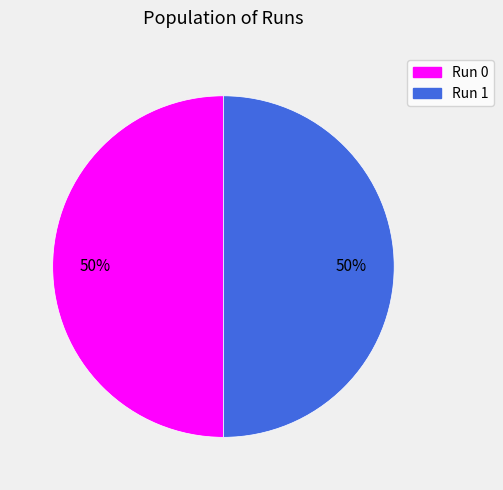

To the nearest percent, what is the average slice percentage?

50%